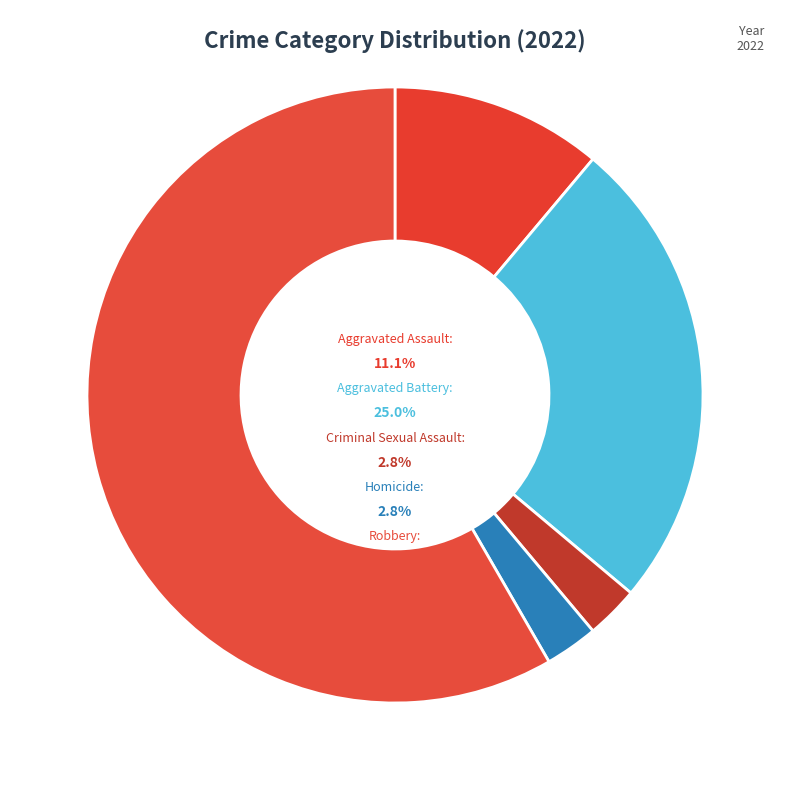

To the nearest percent, what portion does Robbery represent?

58%